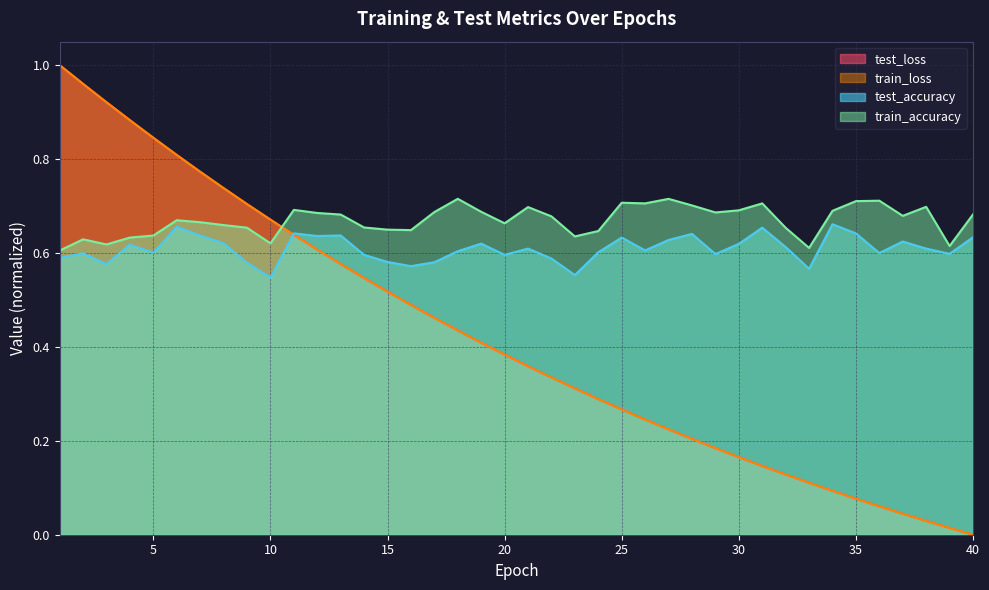

Is the value of train_loss at 30 greater than the value of test_accuracy at 11?

No